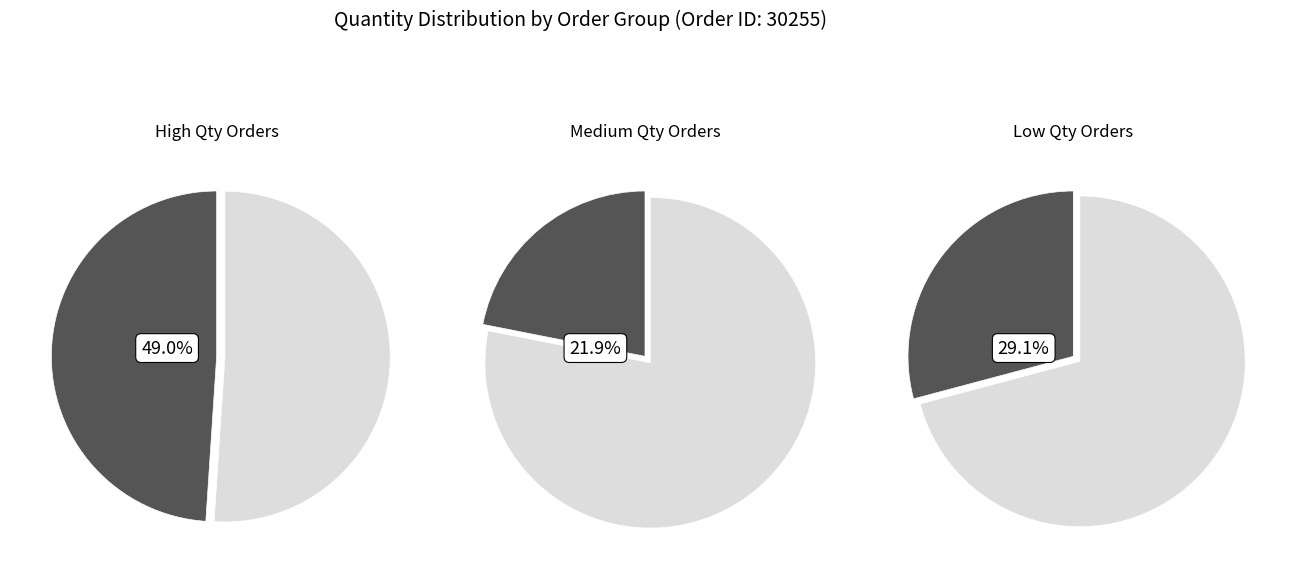

Does any single category account for the majority?

No